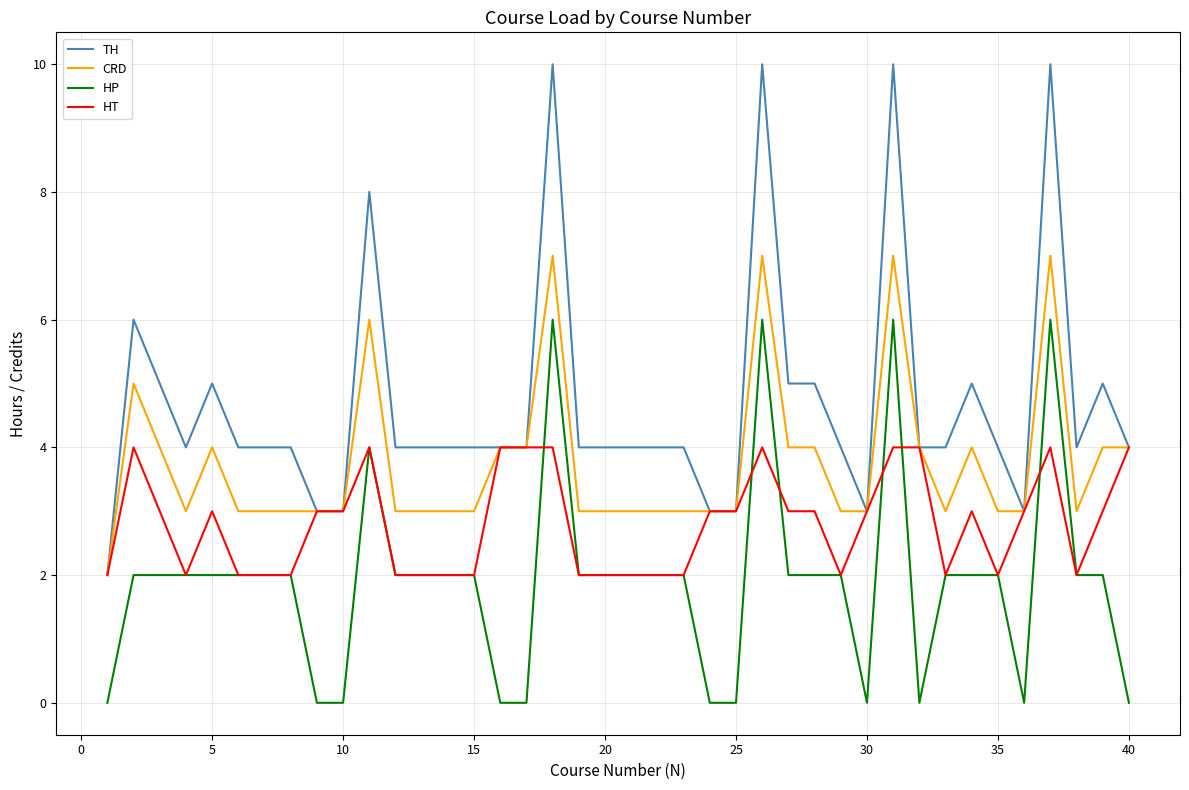

What is the difference between the maximum and minimum values in the CRD series?

5